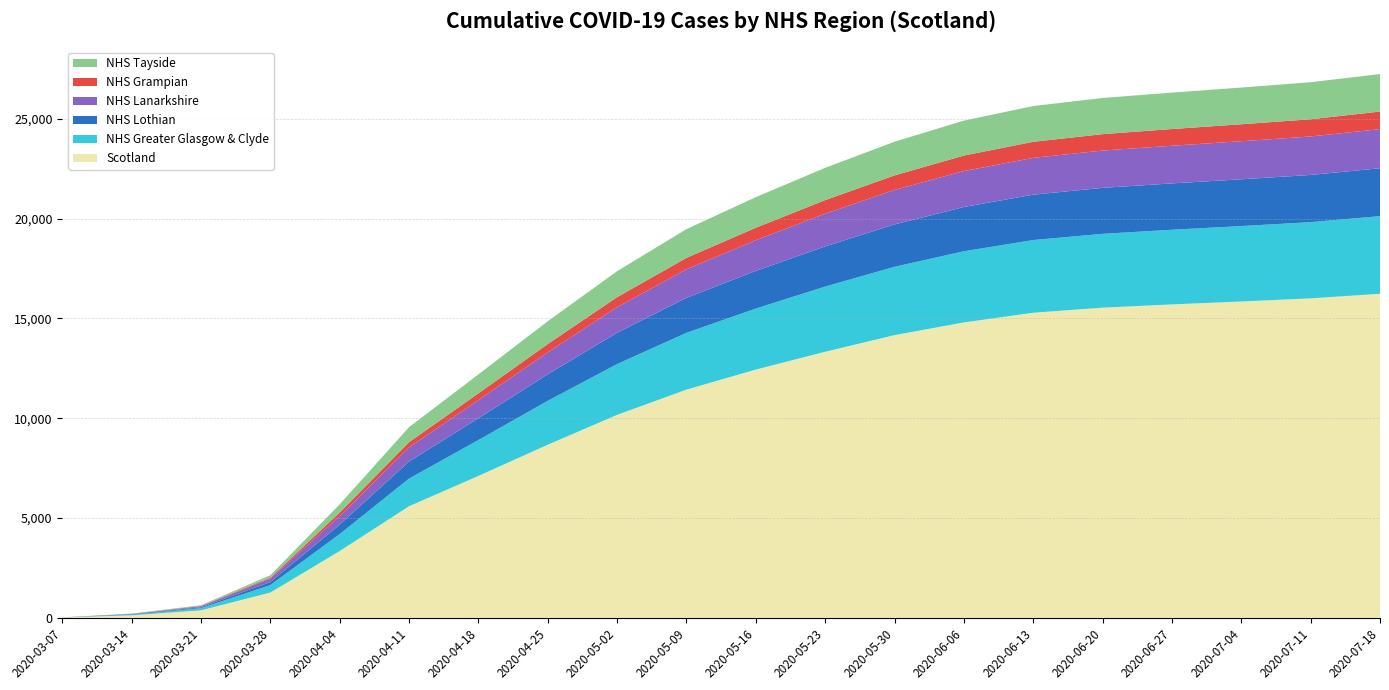

Reading right to left, transcribe all the data shown in this chart.

Scotland: 16235	16005	15849	15702	15539	15285	14800	14163	13330	12437	11432	10168	8672	7108	5590	3345	1264	373	123	16
NHS Greater Glasgow & Clyde: 3890	3820	3779	3741	3700	3643	3566	3424	3267	3058	2847	2545	2201	1800	1387	851	376	110	31	1
NHS Lothian: 2400	2365	2343	2323	2303	2273	2218	2125	2013	1887	1756	1571	1330	1091	856	476	151	44	25	1
NHS Lanarkshire: 1960	1928	1908	1888	1870	1845	1800	1726	1638	1538	1430	1283	1096	906	707	427	165	49	10	1
NHS Grampian: 880	862	850	836	822	804	778	730	680	625	570	499	418	340	261	177	52	20	9	1
NHS Tayside: 1880	1855	1840	1826	1812	1792	1750	1687	1618	1533	1440	1302	1143	952	753	410	127	34	11	1